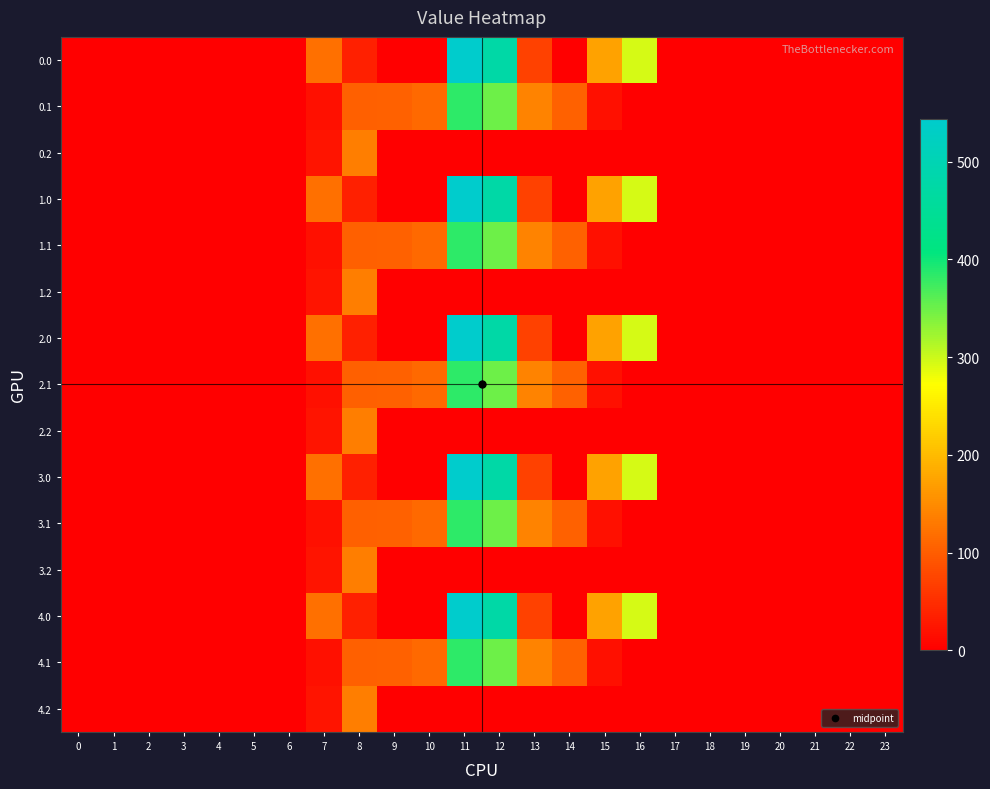

Count the number of categories in the chart.

24